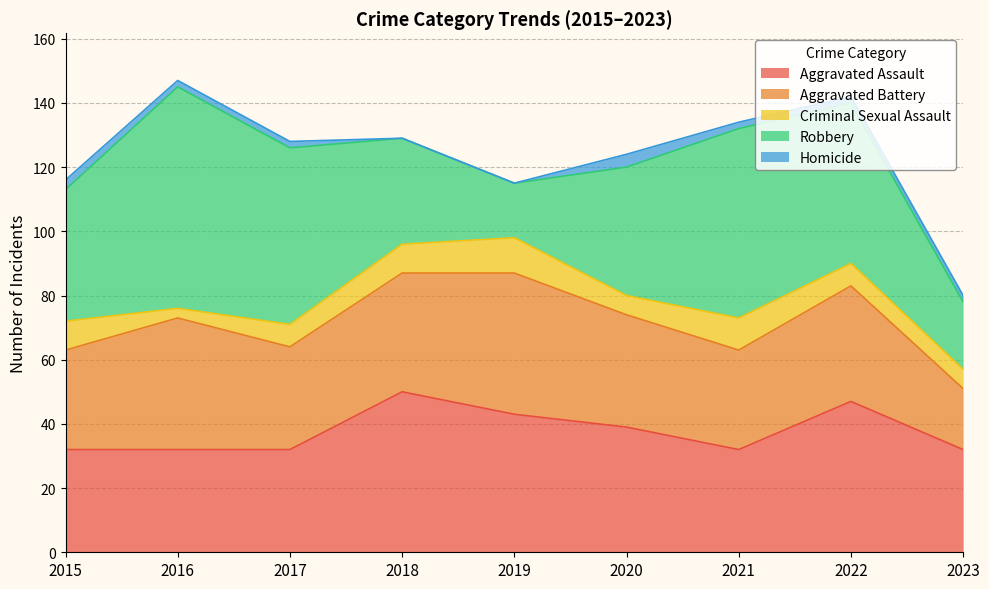

True or false: Aggravated Assault and Criminal Sexual Assault cross at least once.

False